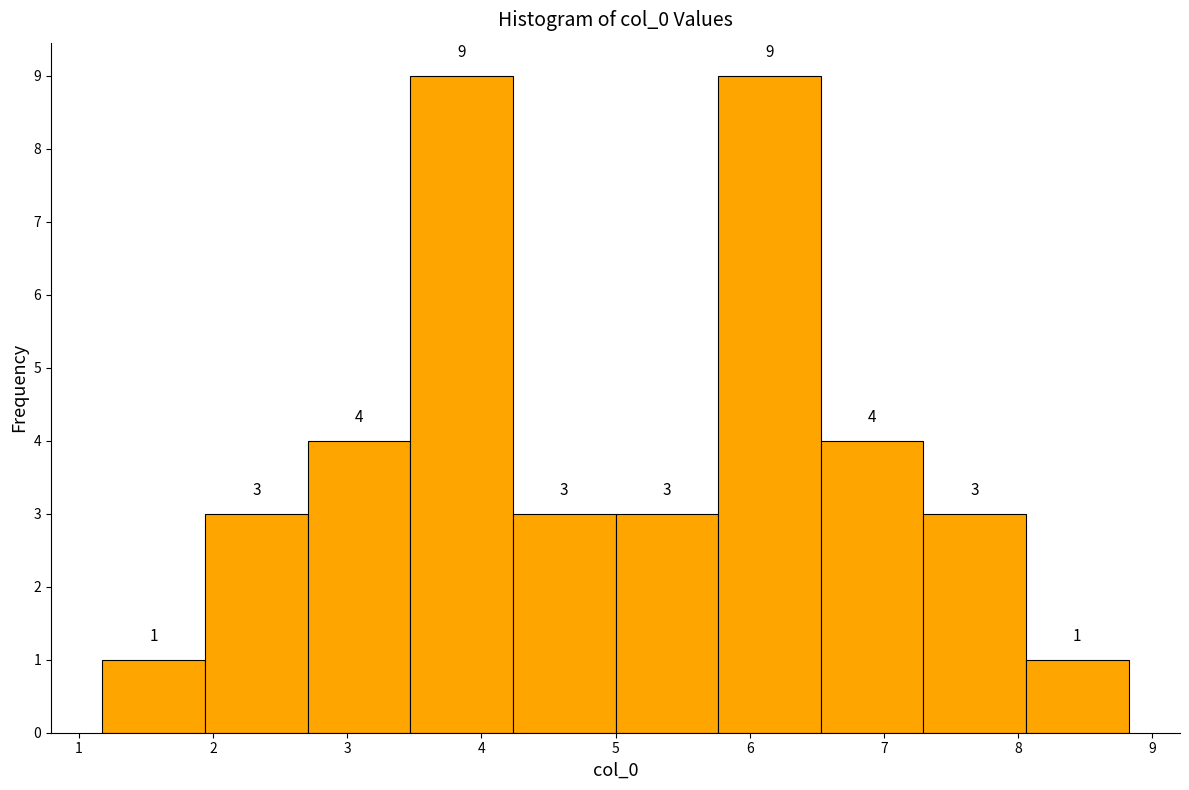

Reading left to right, list every bar in this chart as the range it spans on the x-axis followed by its height. The bar edges are not printed on the chart, so give them approximately, as read against the axis.

1.2 to 1.9: 1
1.9 to 2.7: 3
2.7 to 3.5: 4
3.5 to 4.2: 9
4.2 to 5.0: 3
5.0 to 5.8: 3
5.8 to 6.5: 9
6.5 to 7.3: 4
7.3 to 8.1: 3
8.1 to 8.8: 1